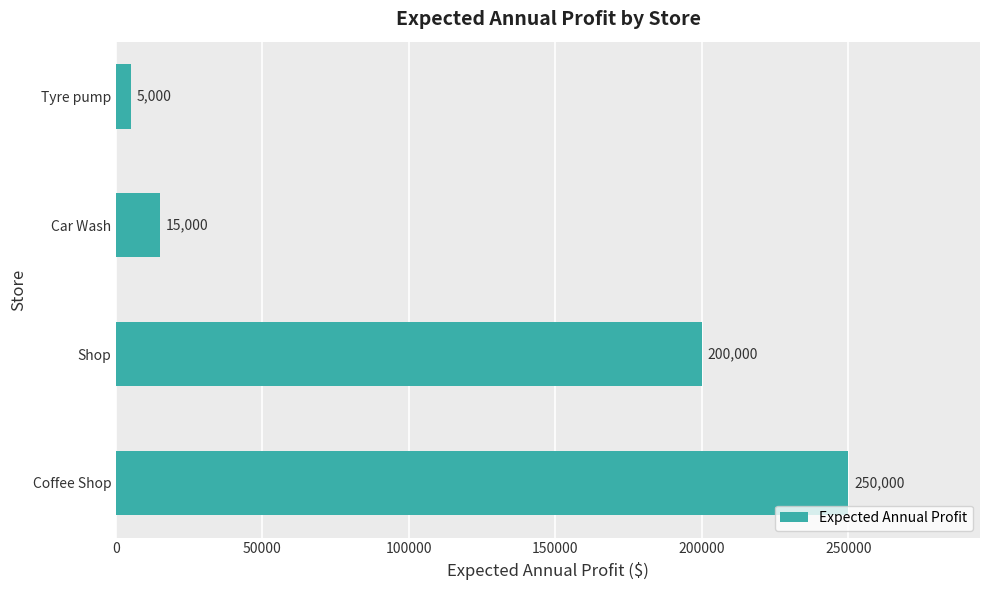

Rank the categories by value from highest to lowest.

Coffee Shop, Shop, Car Wash, Tyre pump